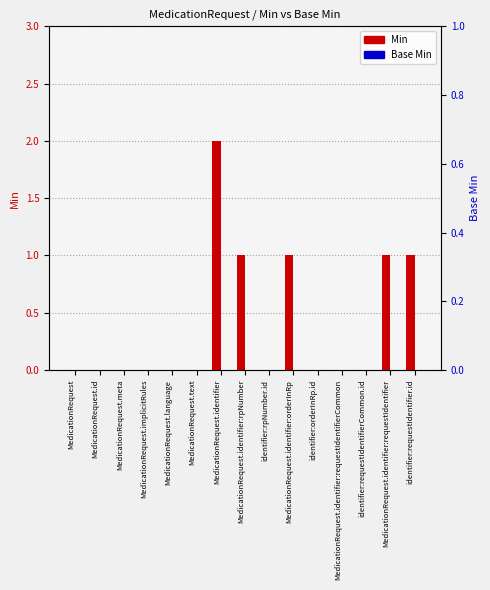

Which has a higher value, identifier:rpNumber.id or MedicationRequest.identifier:rpNumber?

MedicationRequest.identifier:rpNumber